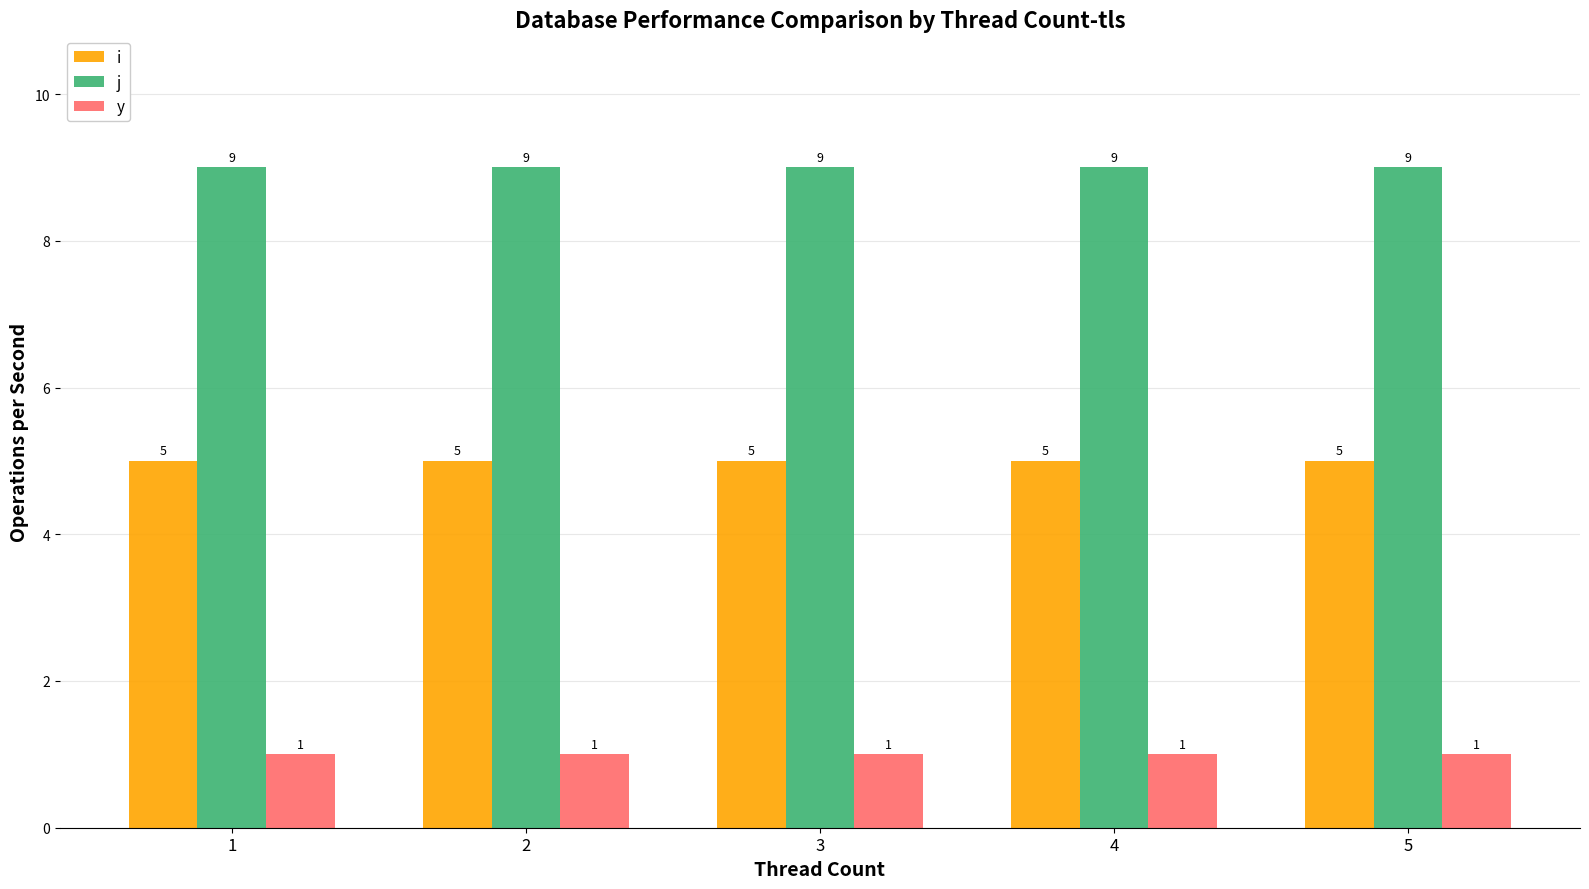

What is the difference between the highest and lowest values at 4?

8